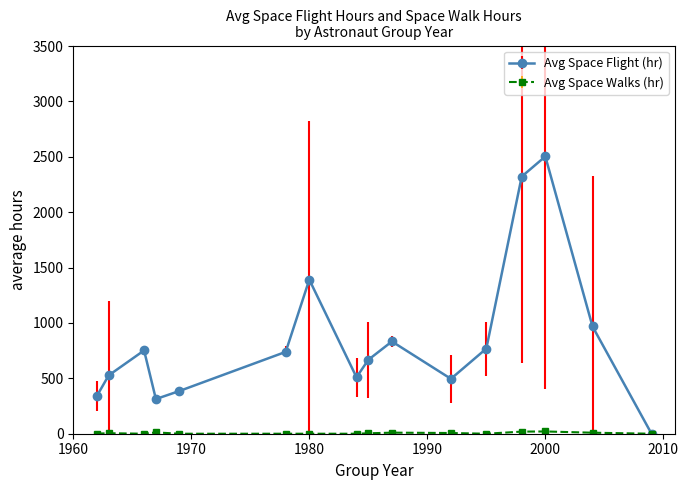

What is the maximum value for Avg Space Flight (hr)?

2503.6